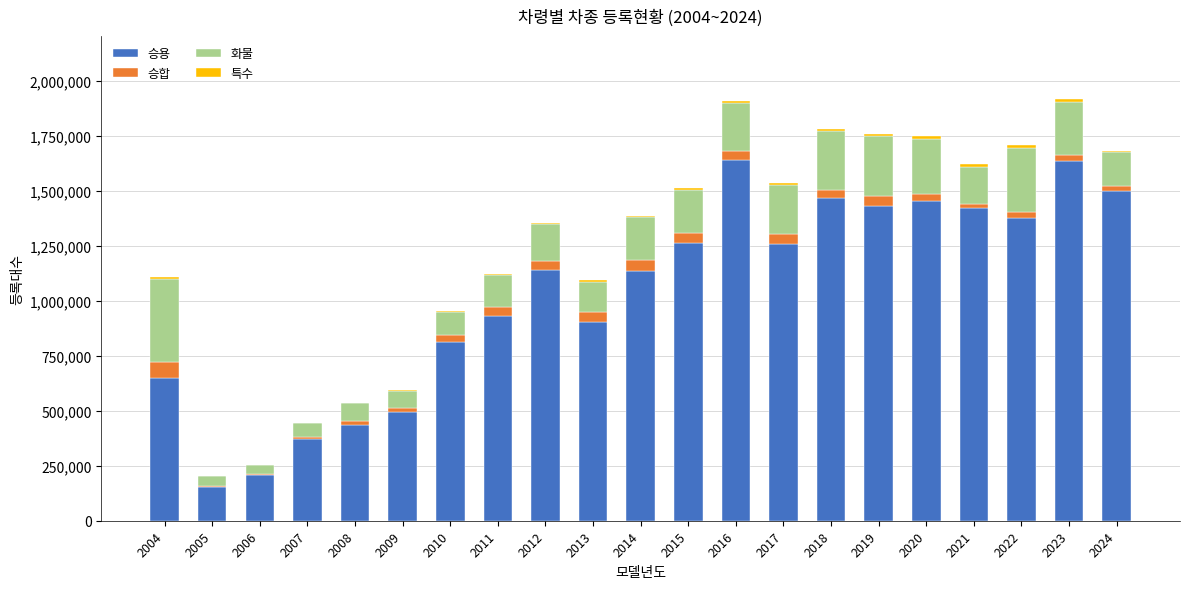

What is the difference between the maximum and minimum values in the 승합 series?

65676